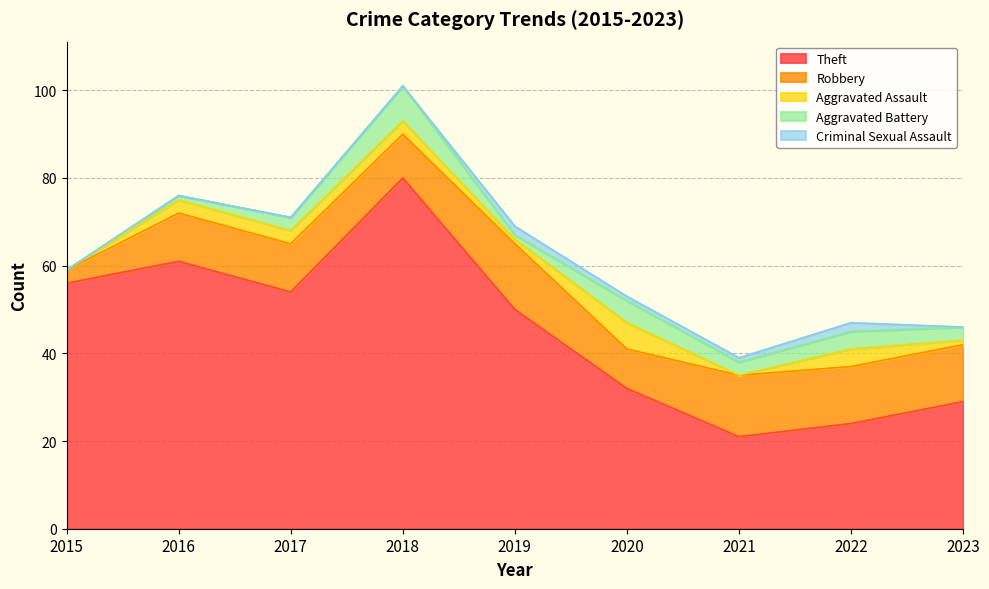

True or false: Robbery has more than 1 interior local peaks.

True